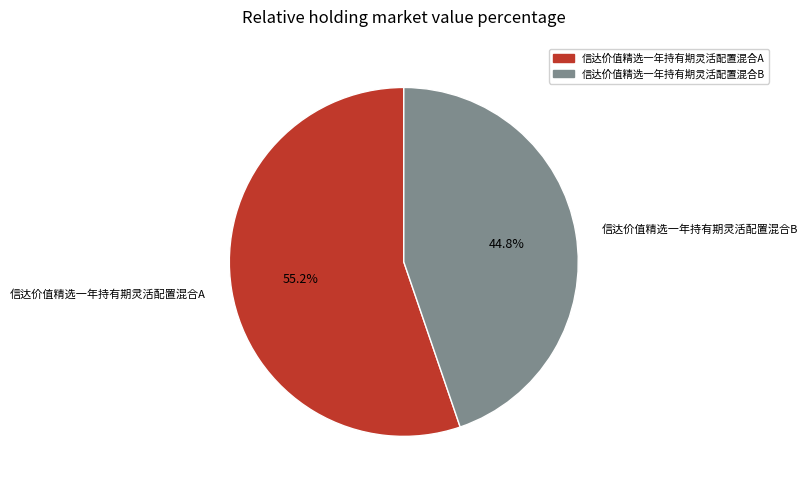

Which slice represents more than half of the pie?

信达价值精选一年持有期灵活配置混合A